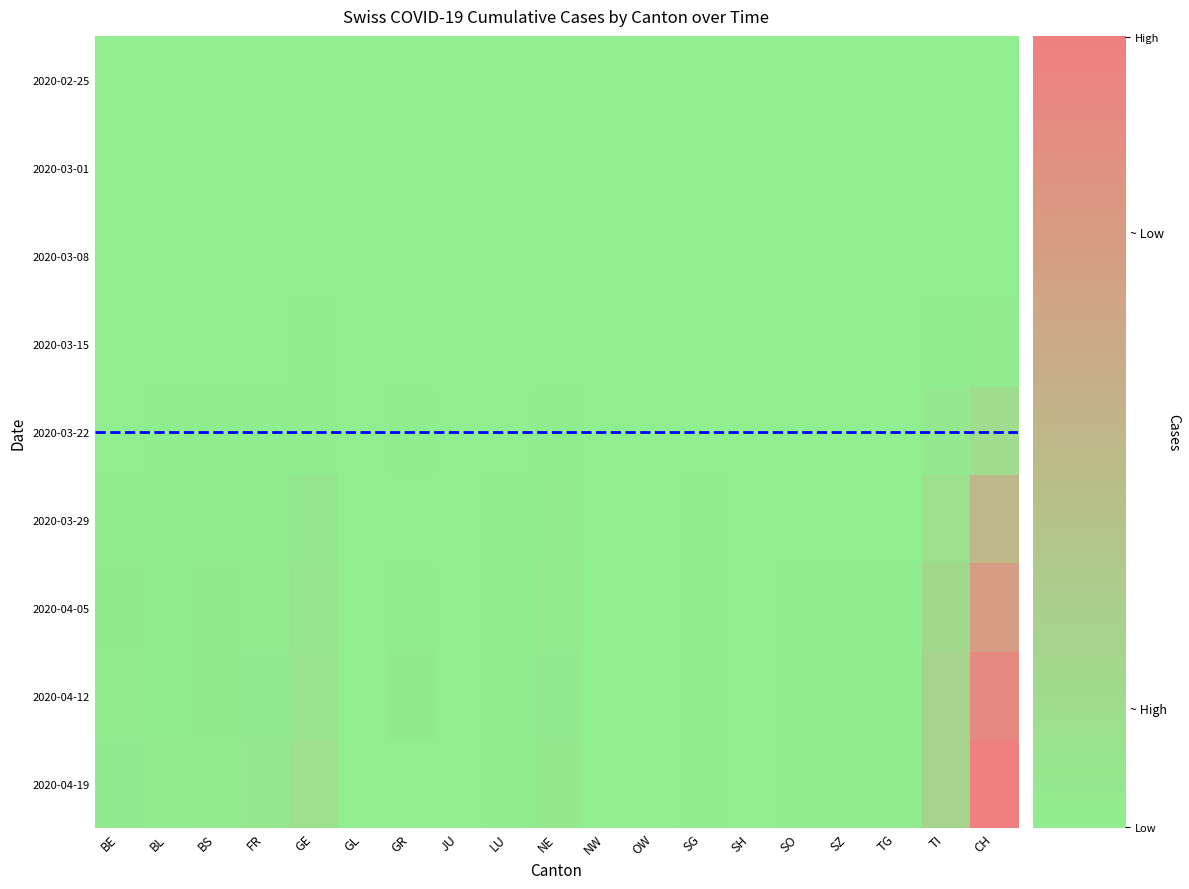

Which category has the lowest value across all series?

BE